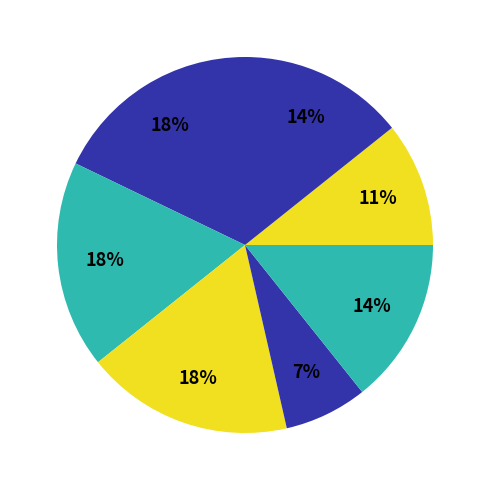

How many segments does this pie chart have?

7